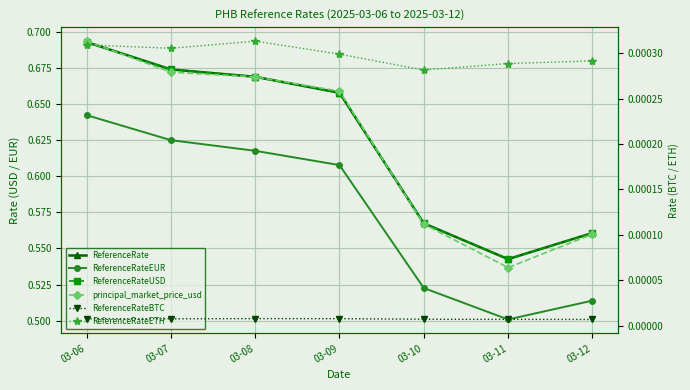

Reading left to right, list all the values displayed in this chart.

ReferenceRate: 03-06=0.7	03-07=0.7	03-08=0.7	03-09=0.7	03-10=0.6	03-11=0.5	03-12=0.6
ReferenceRateEUR: 03-06=0.6	03-07=0.6	03-08=0.6	03-09=0.6	03-10=0.5	03-11=0.5	03-12=0.5
ReferenceRateUSD: 03-06=0.7	03-07=0.7	03-08=0.7	03-09=0.7	03-10=0.6	03-11=0.5	03-12=0.6
principal_market_price_usd: 03-06=0.7	03-07=0.7	03-08=0.7	03-09=0.7	03-10=0.6	03-11=0.5	03-12=0.6
ReferenceRateBTC: 03-06=0.0	03-07=0.0	03-08=0.0	03-09=0.0	03-10=0.0	03-11=0.0	03-12=0.0
ReferenceRateETH: 03-06=0.0	03-07=0.0	03-08=0.0	03-09=0.0	03-10=0.0	03-11=0.0	03-12=0.0